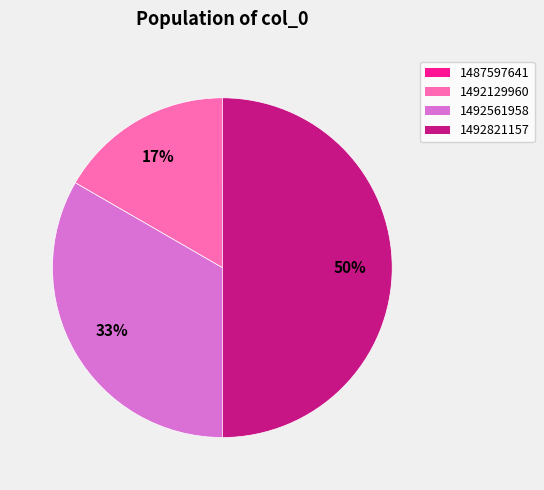

To the nearest percent, what is the combined percentage of 1492561958 and 1492129960?

50%